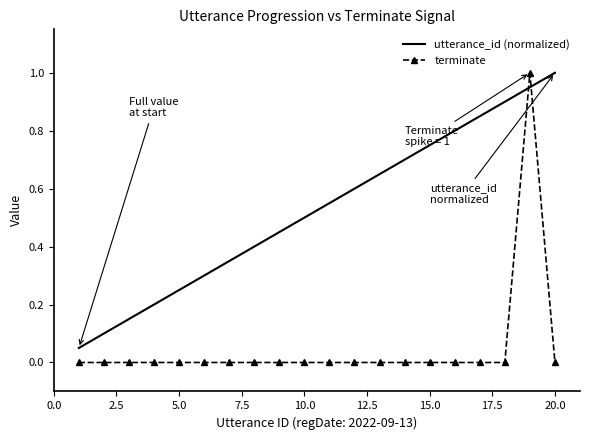

How many times do terminate and utterance_id (normalized) cross each other?

2